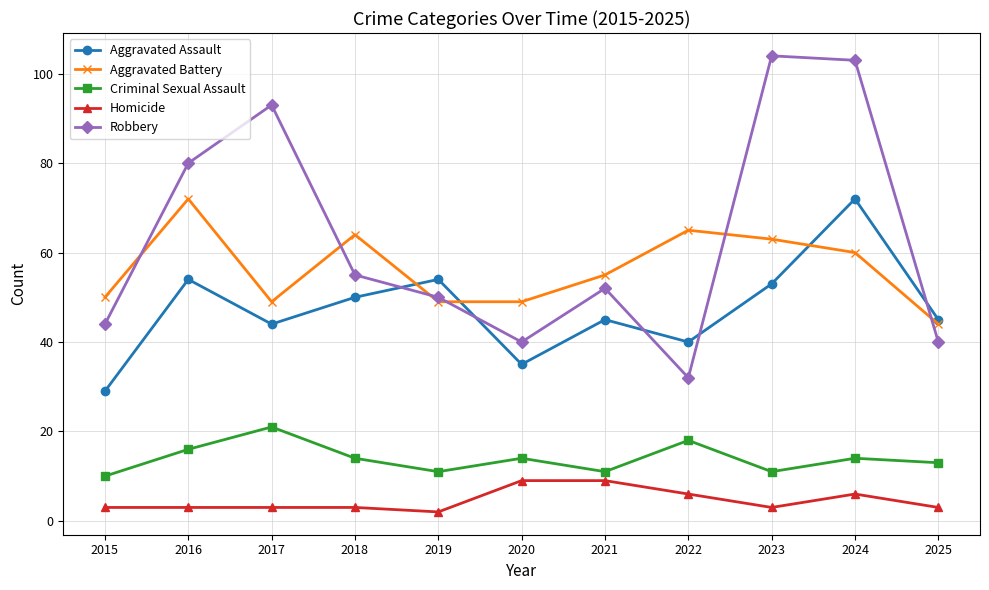

Is this an area chart (filled region under the line)?

No